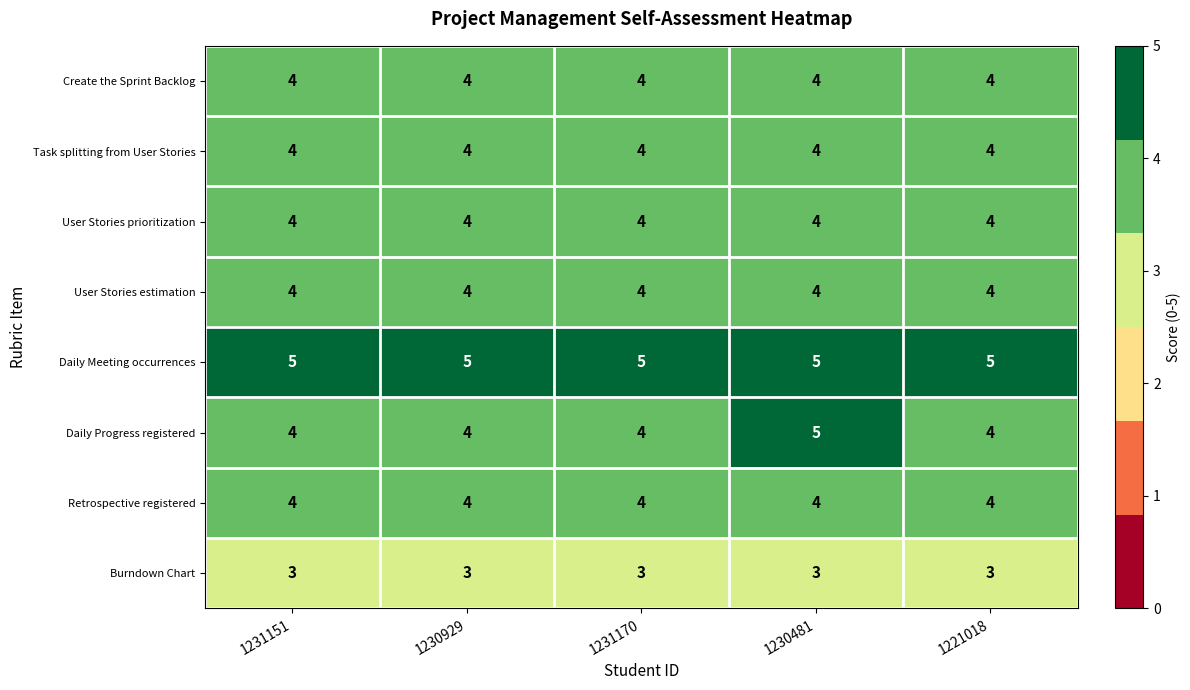

Which series has the largest total across all categories?

Daily Meeting occurrences